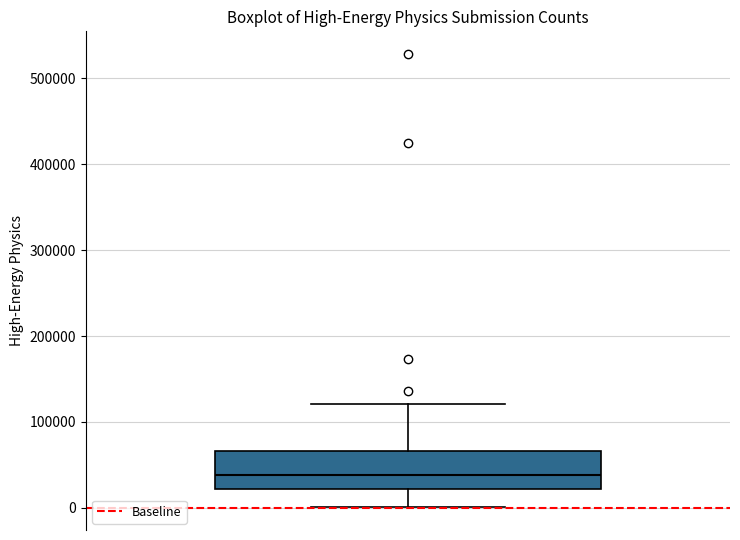

Read this box plot against the y-axis: the position of the median line, the range covered by the box, and the ends of both whiskers. The values are not printed on the chart, so give them approximately, as read against the axis.

median 40000, box 20000 to 70000, whiskers 0 to 120000